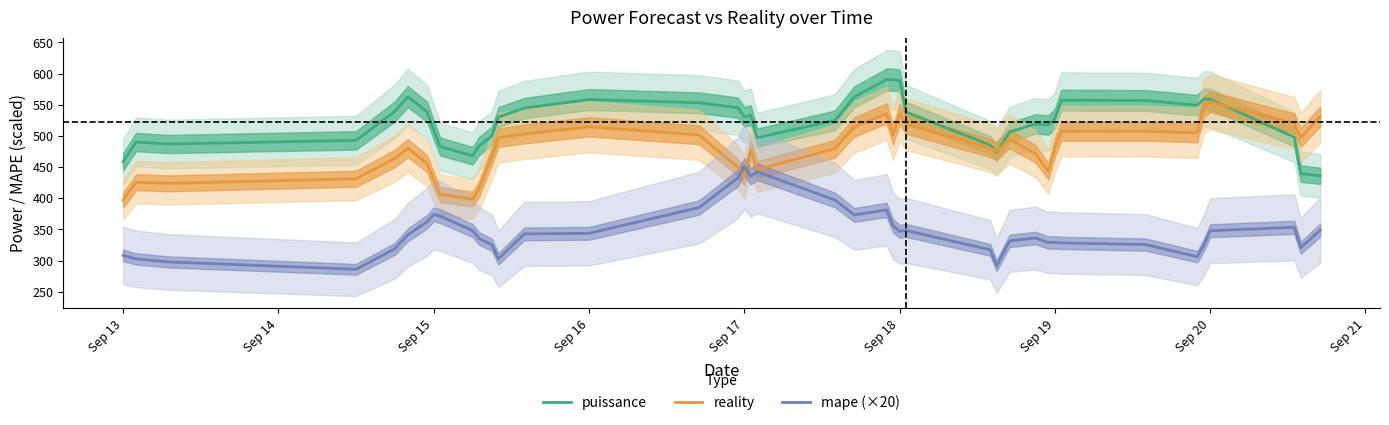

Which series has the largest total across all categories?

puissance